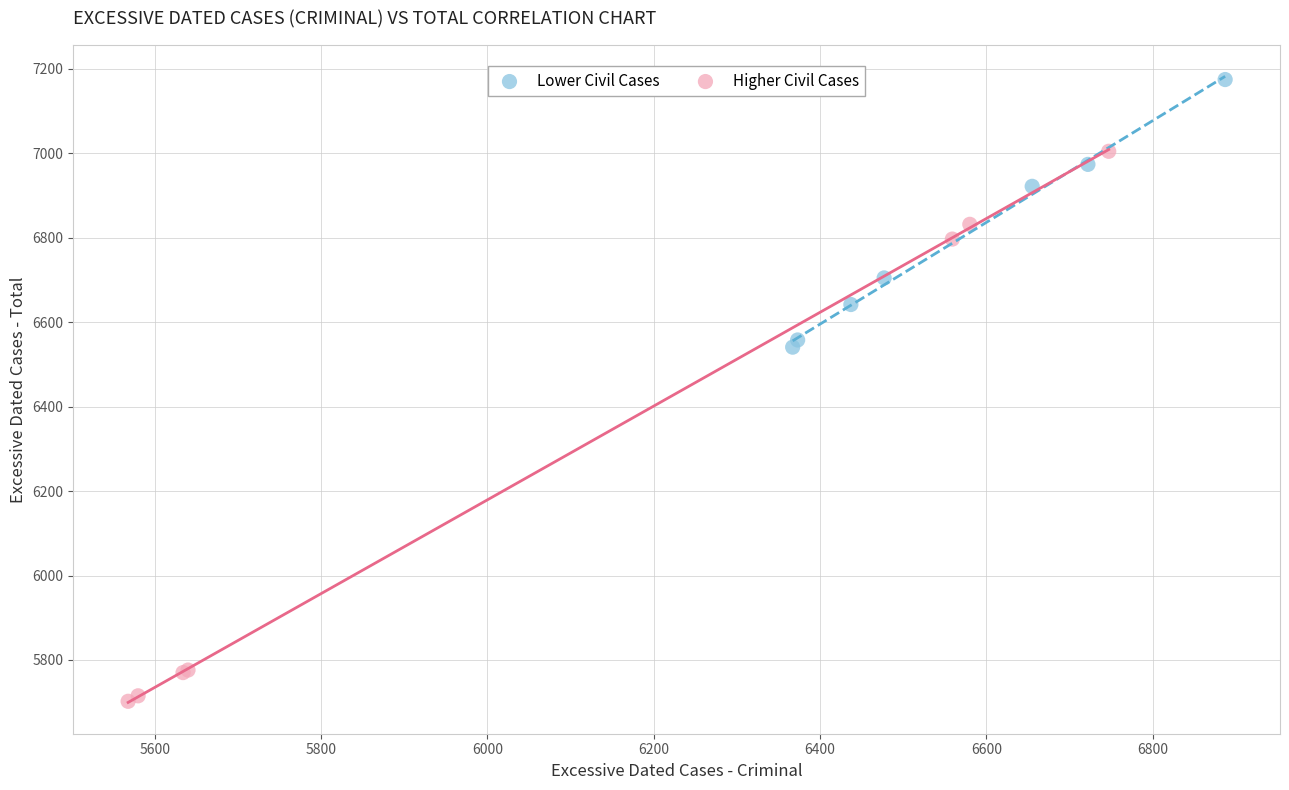

Which series reaches the maximum Y coordinate?

Lower Civil Cases